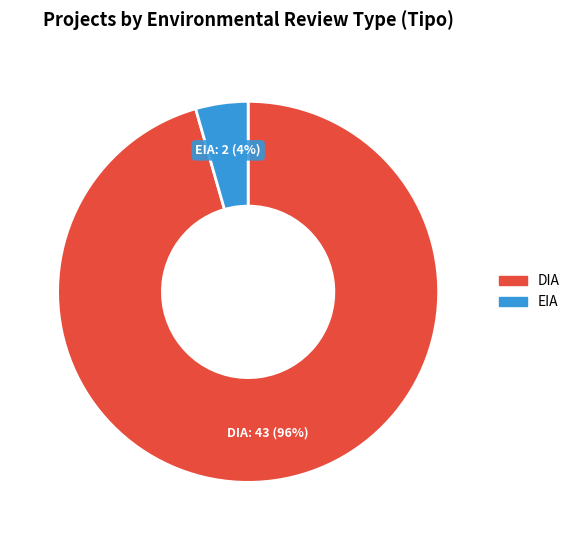

To the nearest percent, what is the average slice percentage?

50%